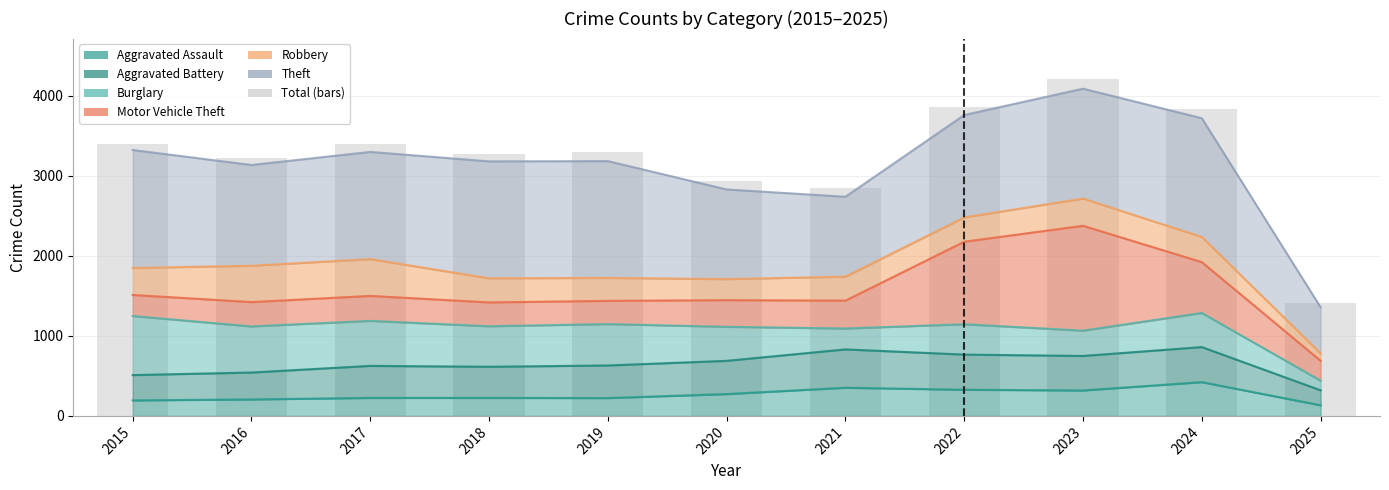

List the labels in order of value, largest first.

2023, 2022, 2024, 2017, 2015, 2019, 2018, 2016, 2020, 2021, 2025